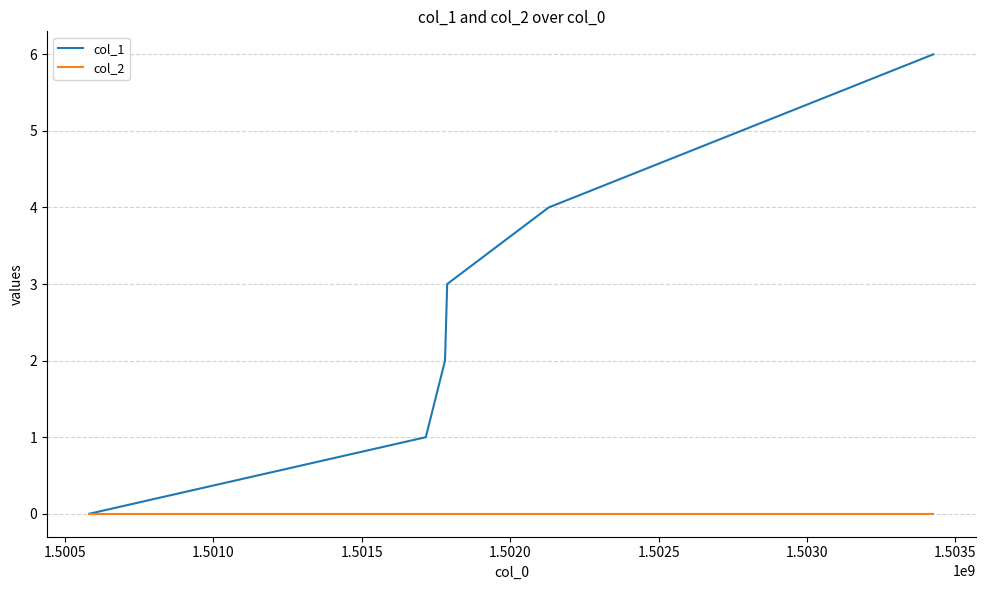

How many lines are shown in the chart?

2